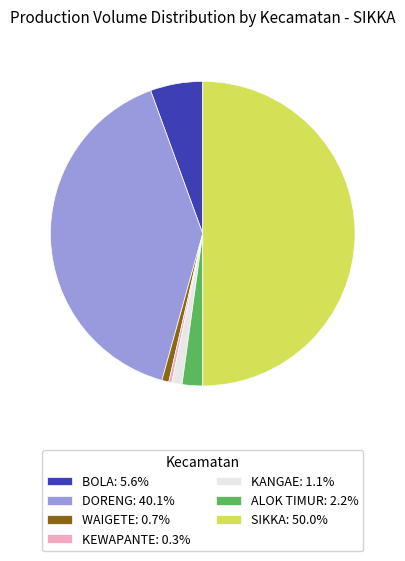

Combined, do DORENG: 40.1% and WAIGETE: 0.7% account for over 50%?

No